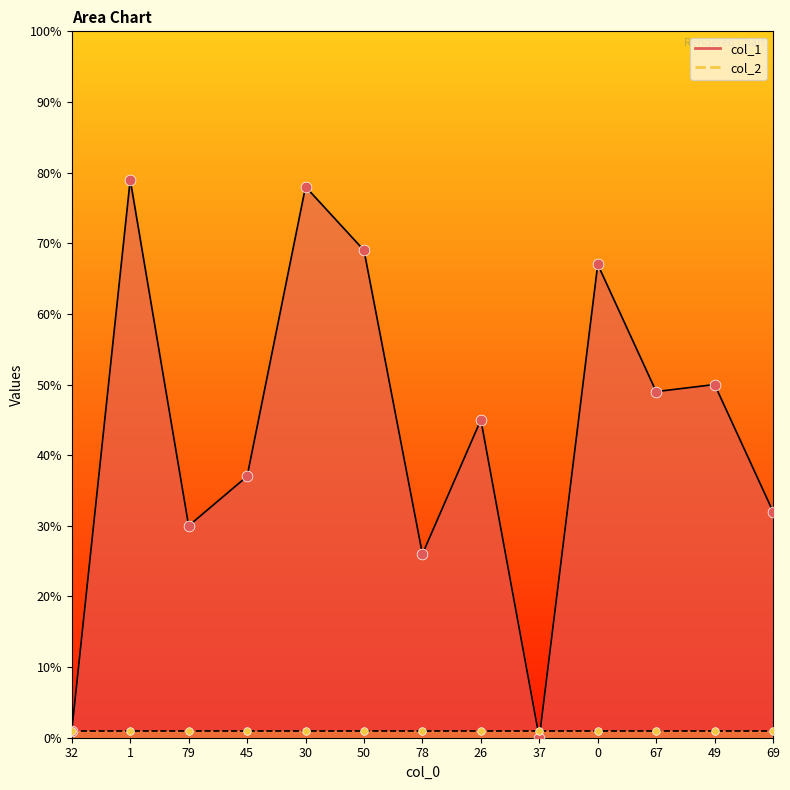

What is the ratio of the value at 26 to the value at 1?

0.6